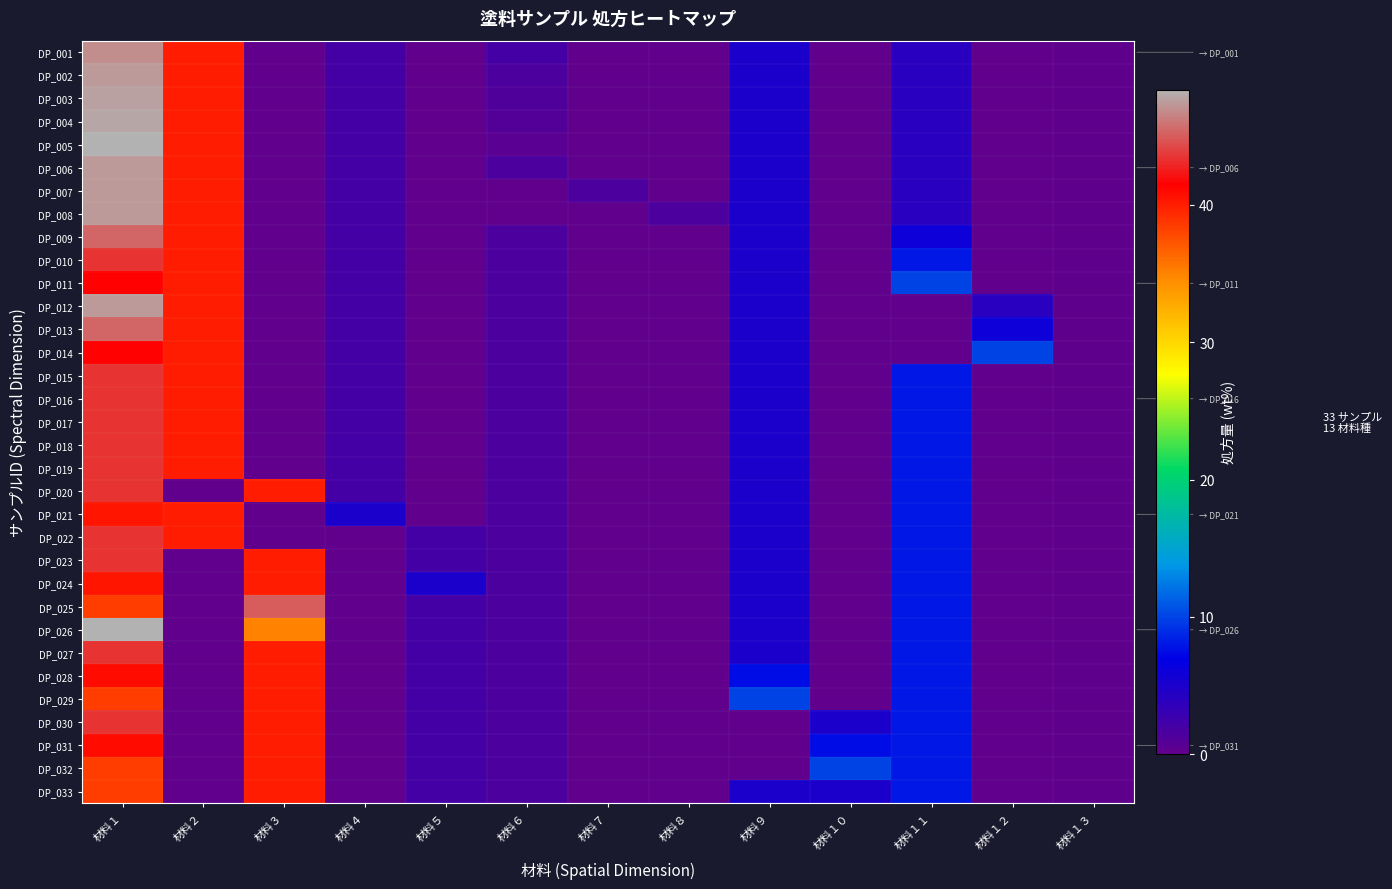

Rank the series by their maximum value, from highest to lowest.

DP_005, DP_026, DP_004, DP_003, DP_002, DP_006, DP_007, DP_008, DP_012, DP_001, DP_009, DP_013, DP_025, DP_010, DP_015, DP_016, DP_017, DP_018, DP_019, DP_020, DP_022, DP_023, DP_027, DP_030, DP_011, DP_014, DP_028, DP_031, DP_021, DP_024, DP_029, DP_032, DP_033